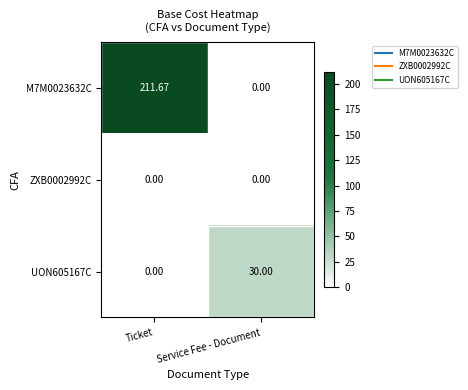

At which label is UON605167C closest to 15?

Ticket